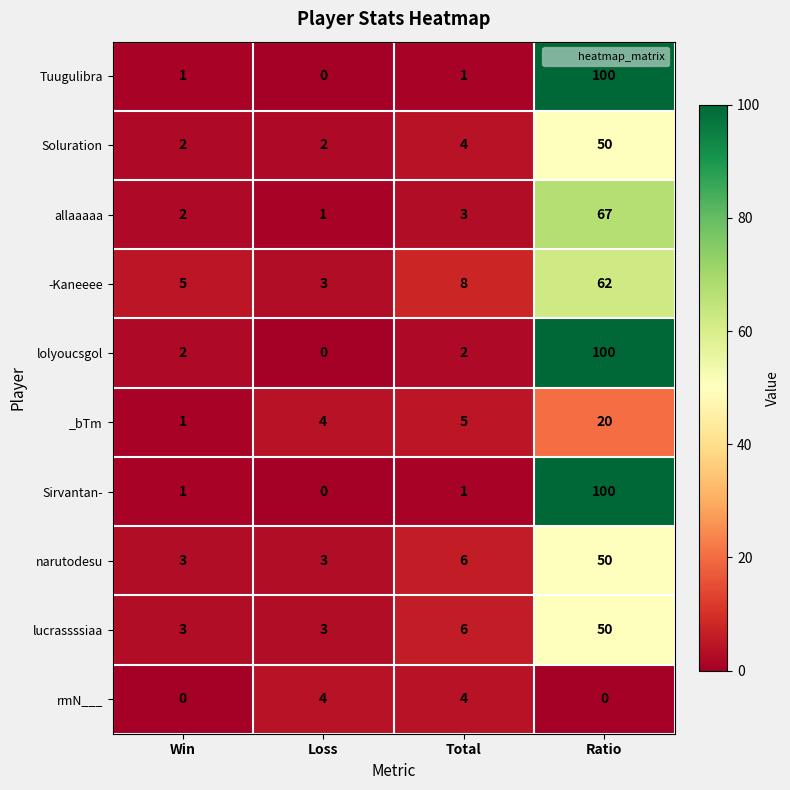

At which category is the sum across all series the highest?

Ratio